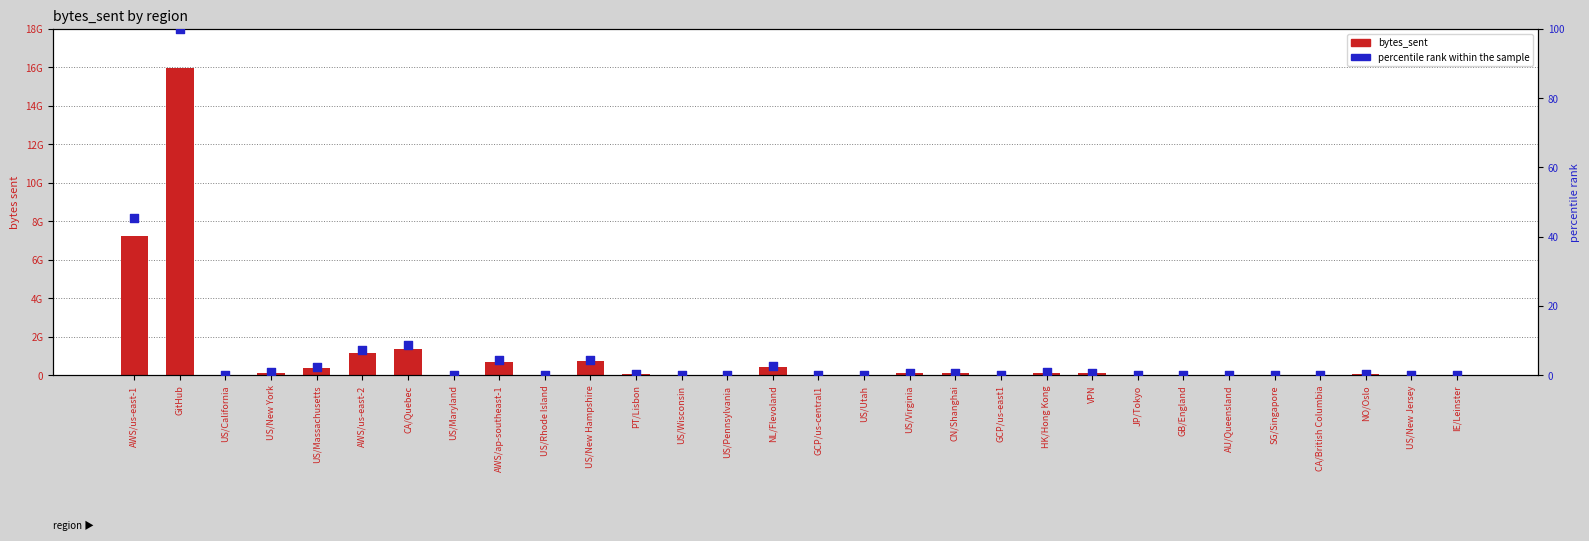

Which series has the largest total across all categories?

bytes_sent